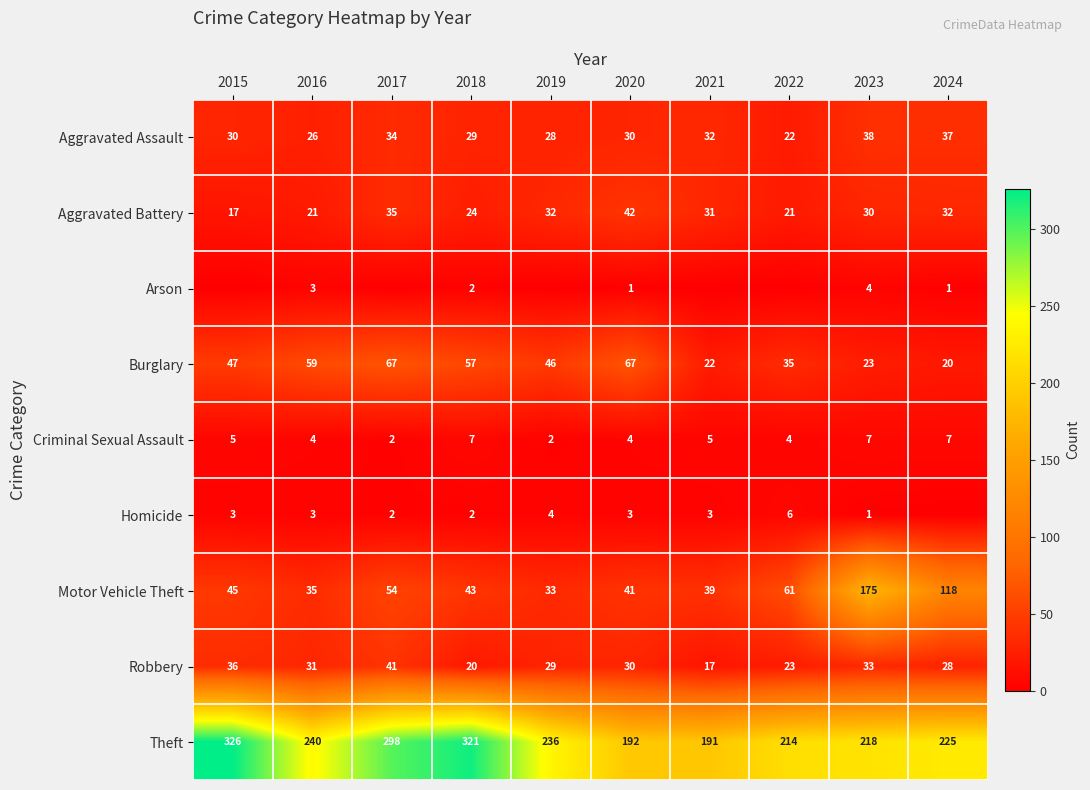

What value does the Burglary series have at 2020?

67